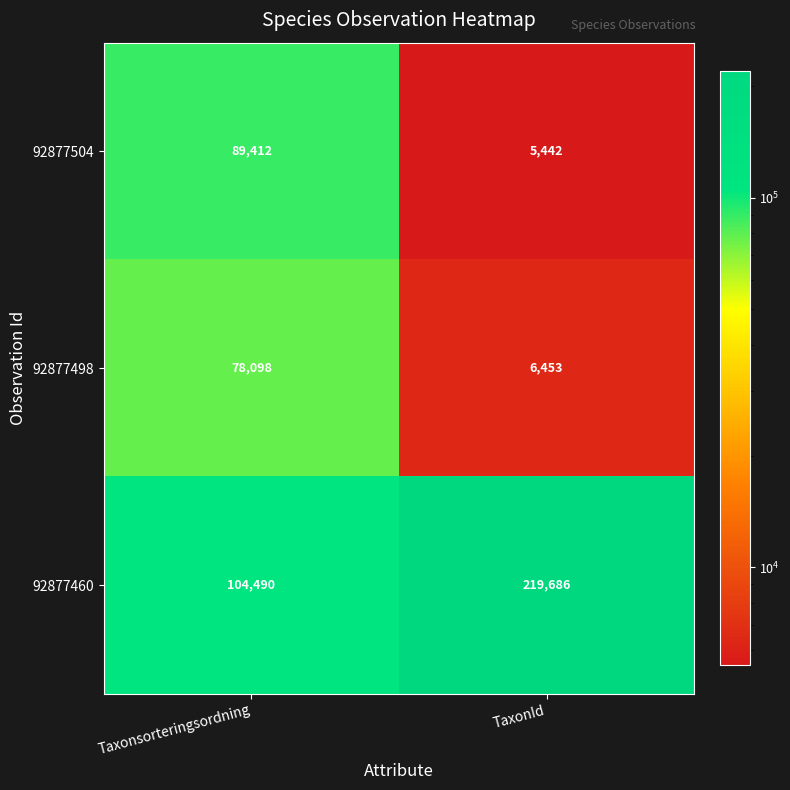

Reading left to right, transcribe all the data shown in this chart.

92877504: 89412	5442
92877498: 78098	6453
92877460: 104490	219686